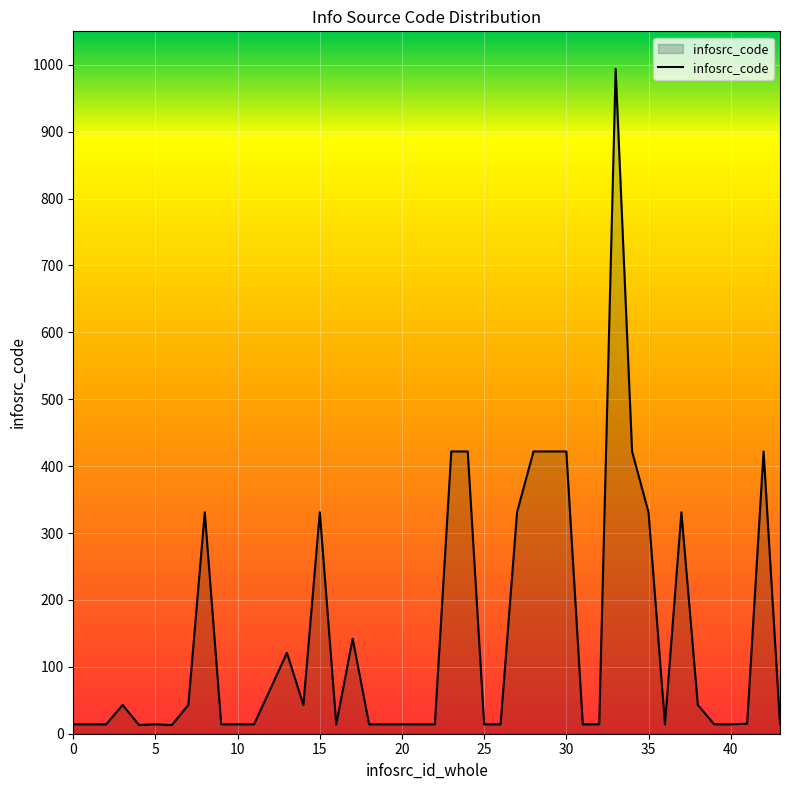

Does the chart have visible grid lines?

Yes